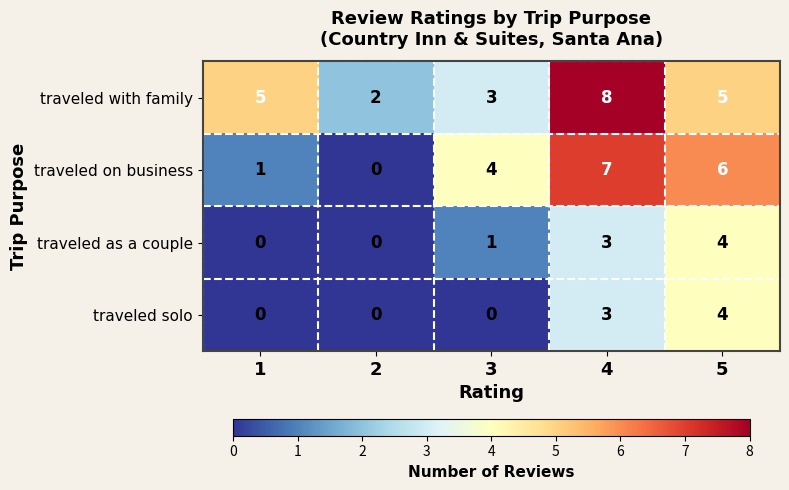

What is the sum of all traveled solo values?

7